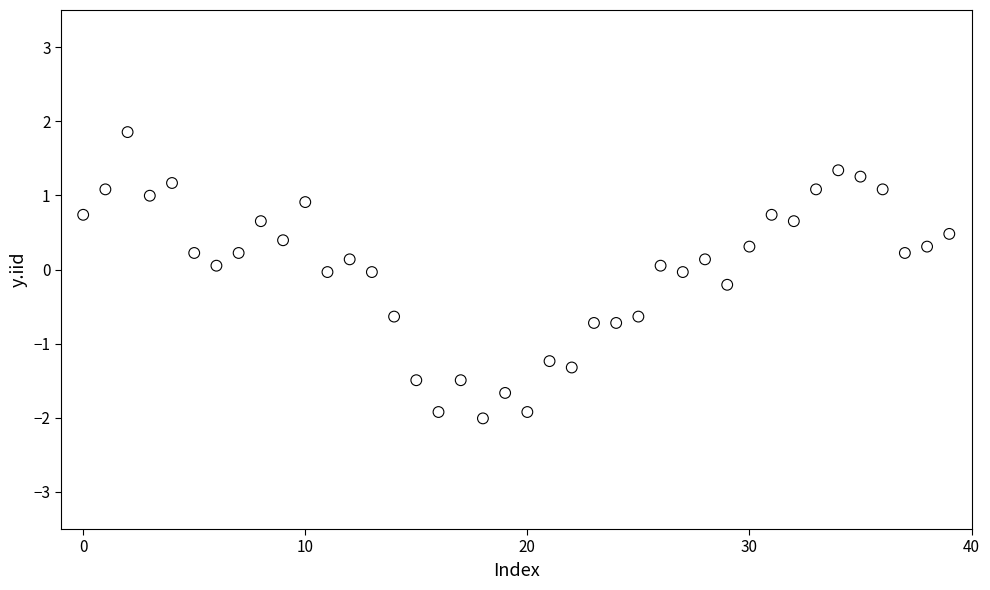

What is the range of Y values (max minus min)?

3.9